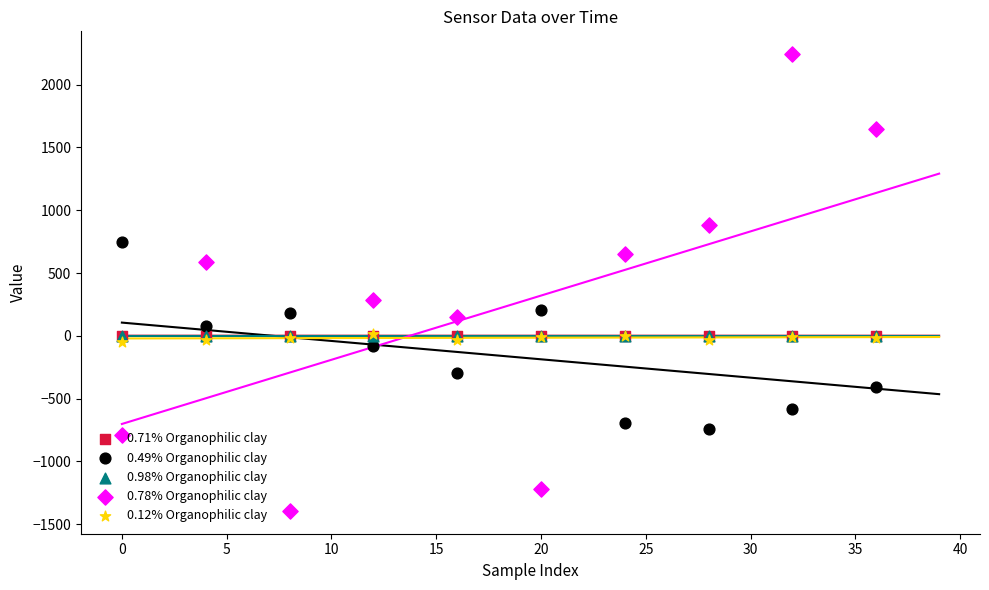

Is the value of 0.12% Organophilic clay at 5 greater than the value of 0.49% Organophilic clay at 0?

No